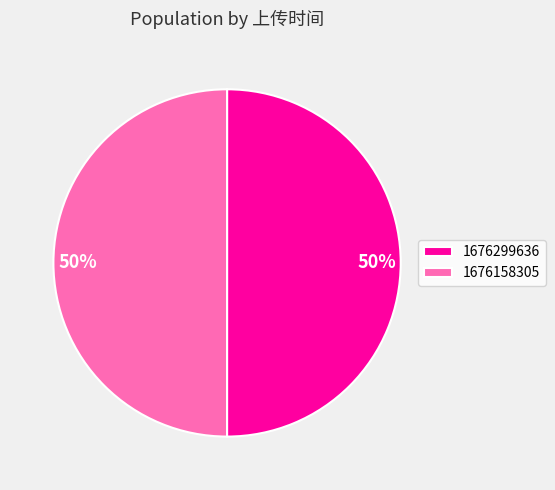

What is the ratio of the value at 1676299636 to the value at 1676158305?

1.0